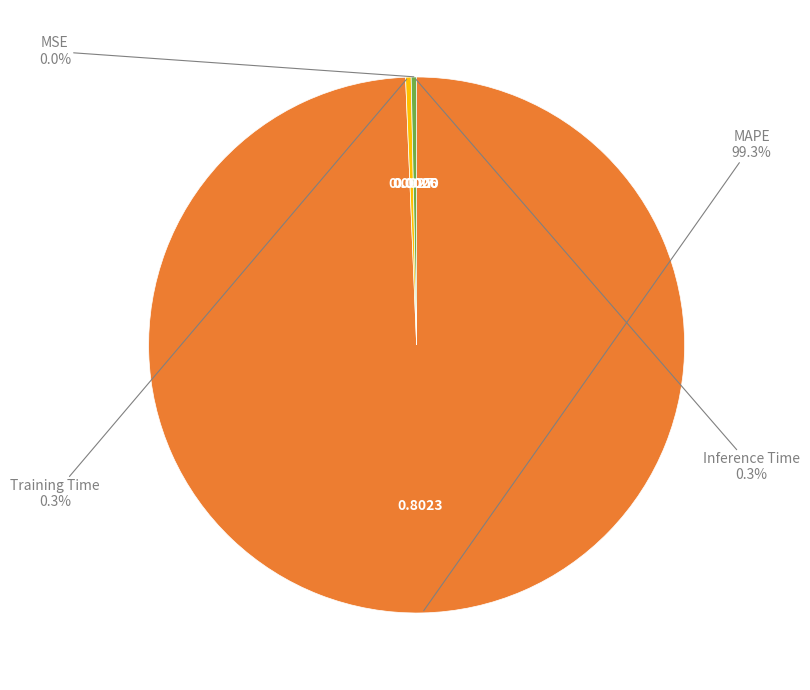

Between Inference Time and MAPE, which is larger?

MAPE